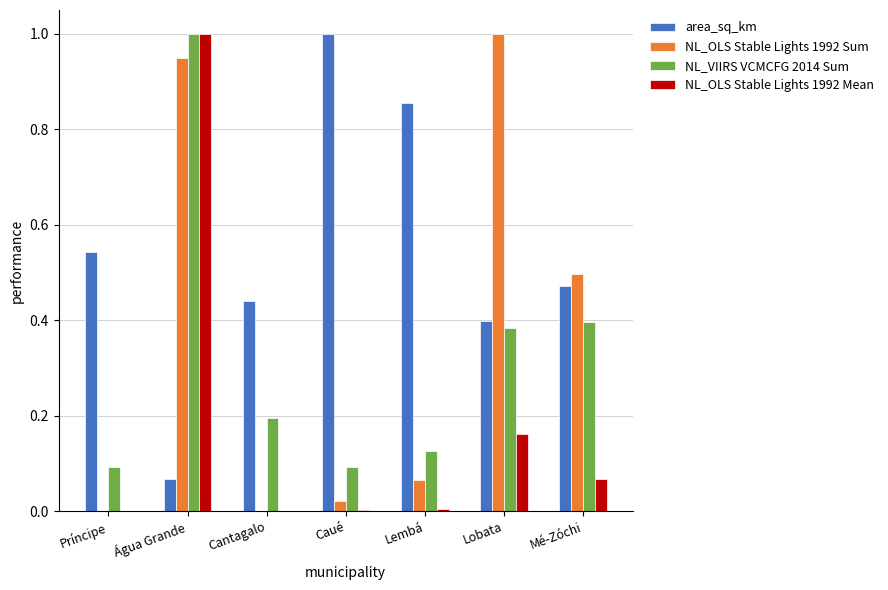

Between Cantagalo and Lembá, which series saw the biggest shift?

area_sq_km